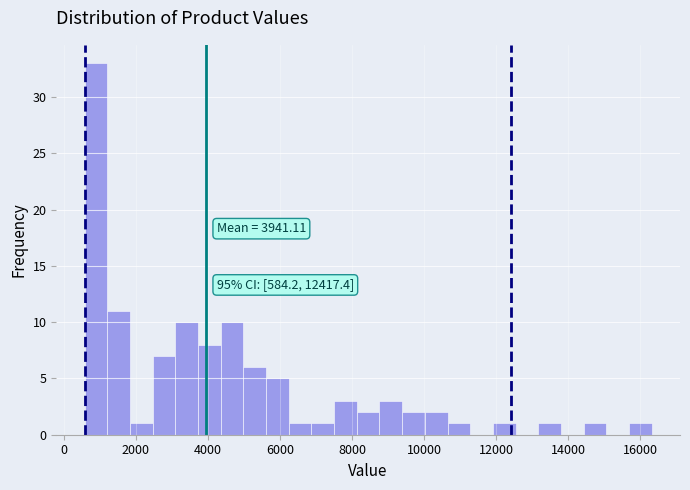

Around what value on the x-axis is the tallest bar? Give the approximate position of its centre, as read against the axis.

800